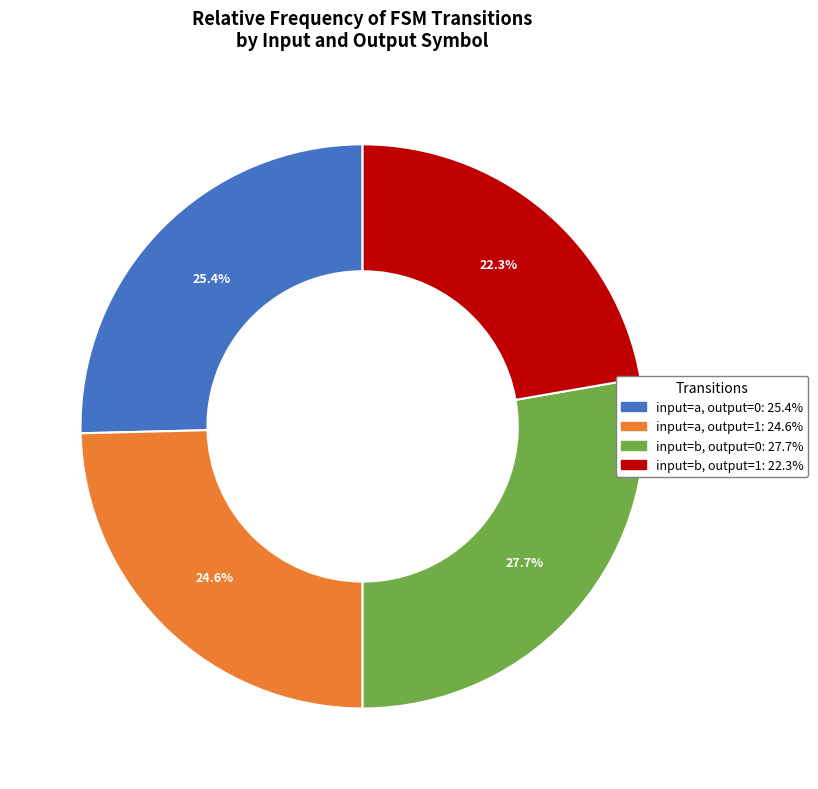

Is there any slice that represents more than half of the pie?

No